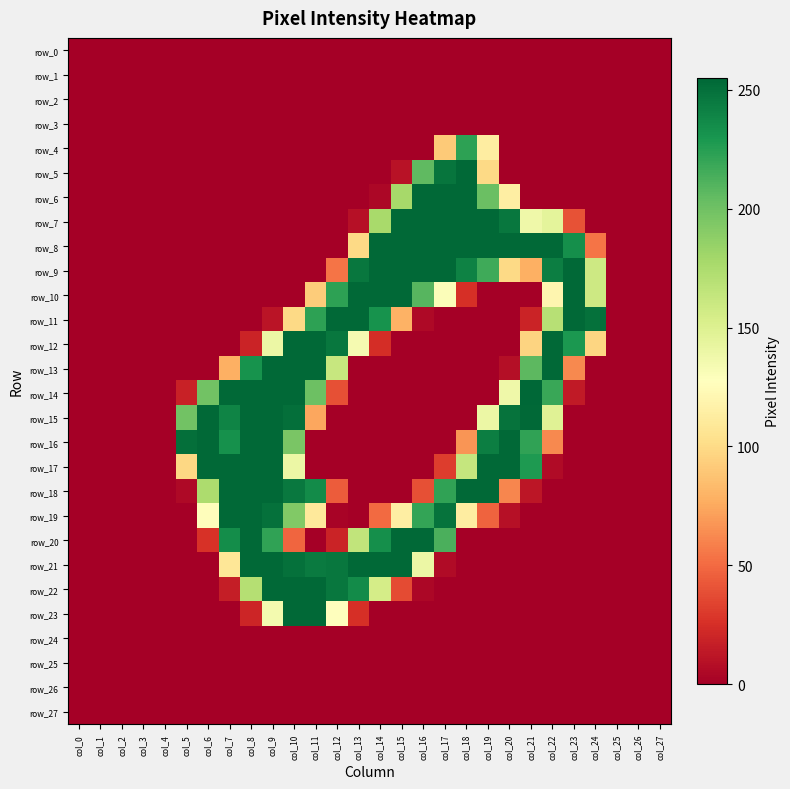

At col_2, list the series in order from largest to smallest.

row_0, row_1, row_2, row_3, row_4, row_5, row_6, row_7, row_8, row_9, row_10, row_11, row_12, row_13, row_14, row_15, row_16, row_17, row_18, row_19, row_20, row_21, row_22, row_23, row_24, row_25, row_26, row_27